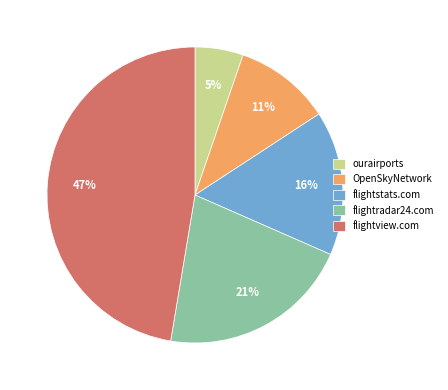

Do flightview.com and flightradar24.com together represent more than half of the pie?

Yes